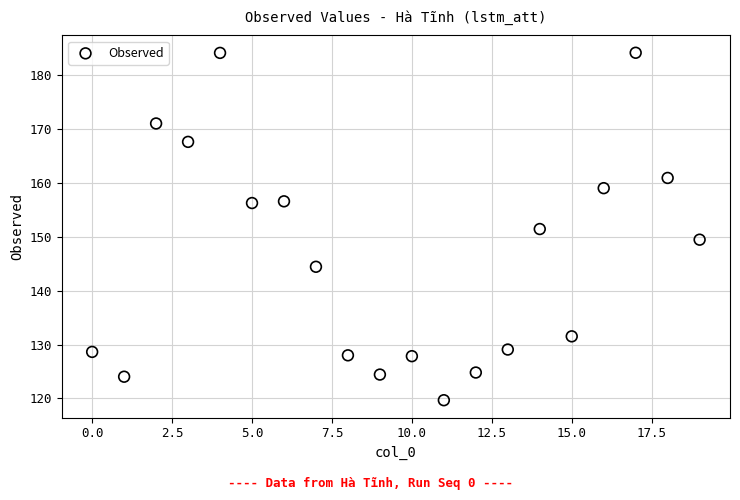

What is the range of Y values (max minus min)?

64.5